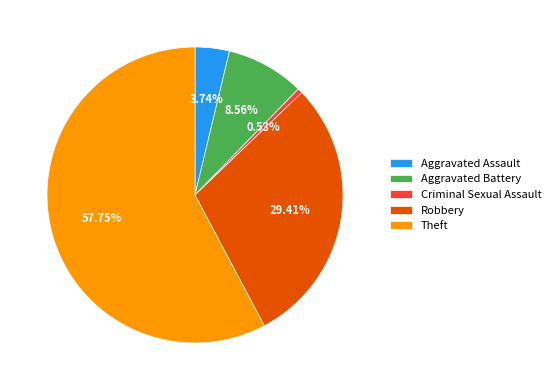

How many segments does this pie chart have?

5